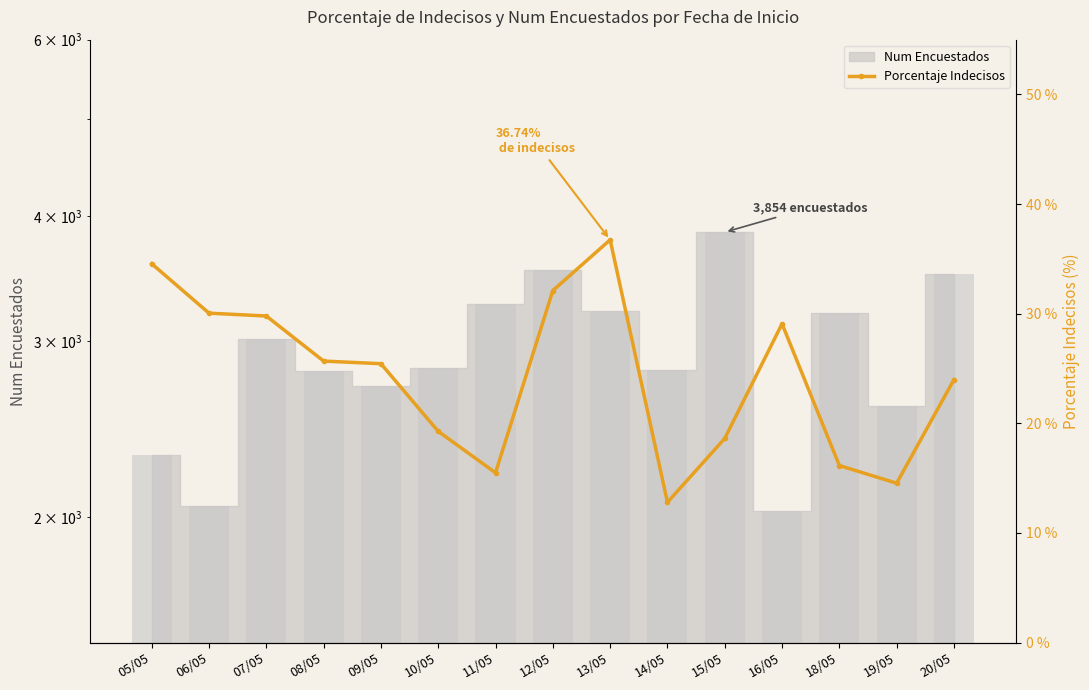

What is the difference between the maximum and minimum values?

23.9